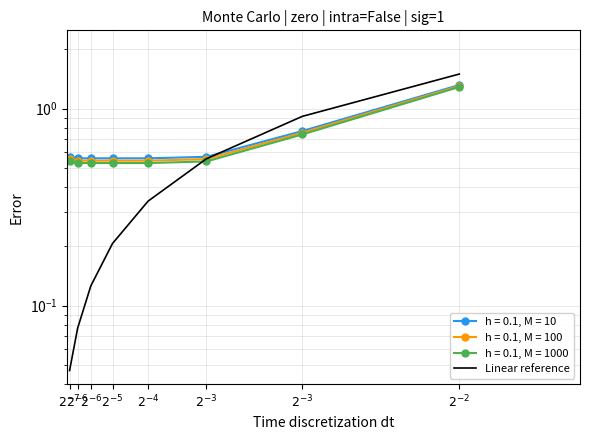

The value at $2^{-7}$ is 0.0. True or false?

False